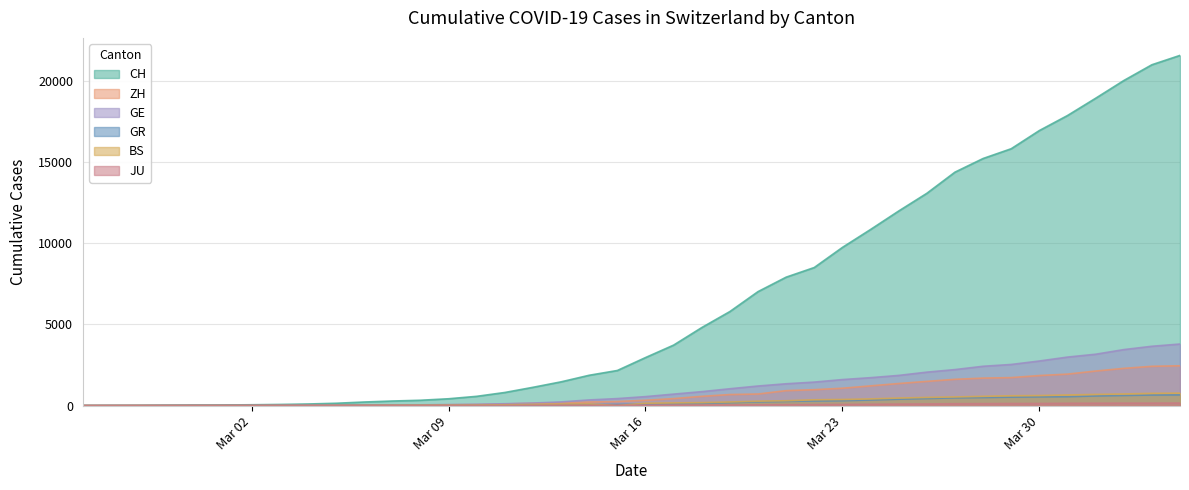

Is the value of GE at 2020-04-02 greater than the value of BS at 2020-03-31?

Yes